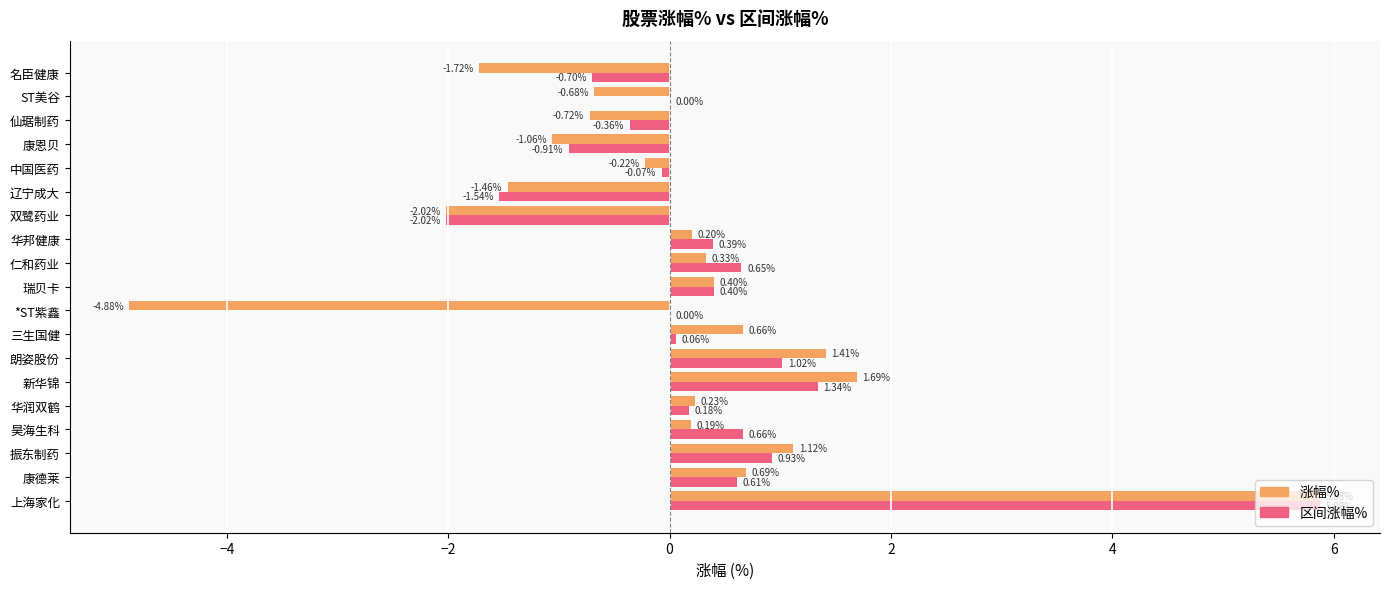

Between 康德莱 and 仁和药业, which series saw the biggest shift?

涨幅%